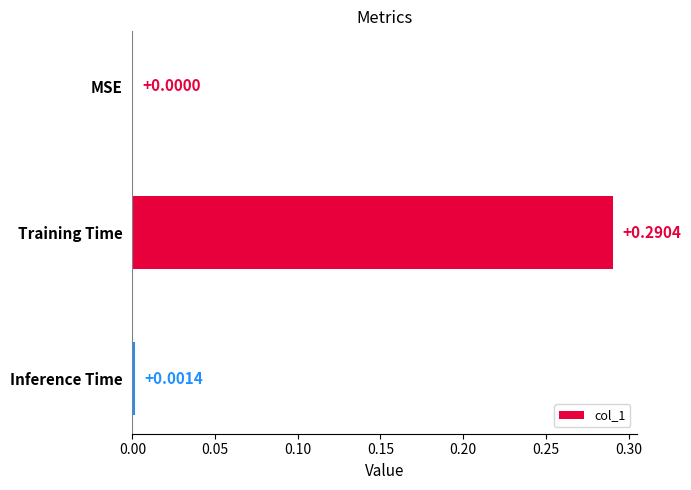

What is the change in value from MSE to Training Time?

+0.3